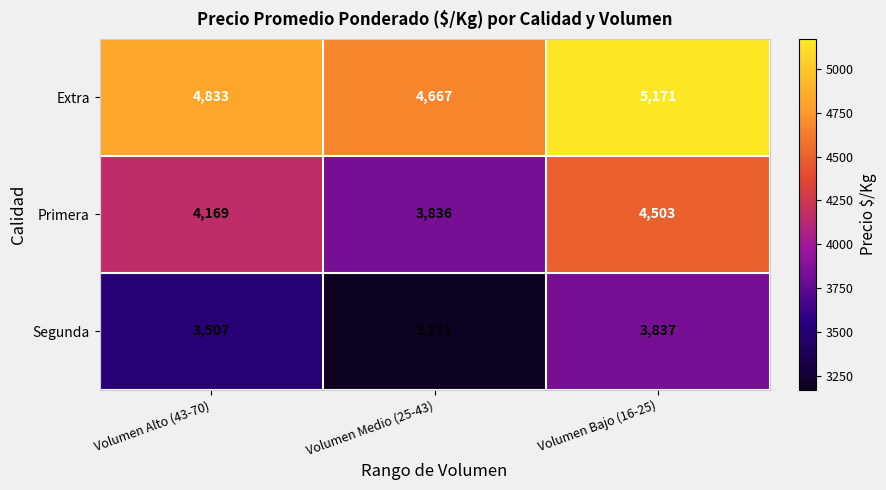

Reading left to right, what are all the values shown in this chart?

Extra: Volumen Alto (43-70)=4833	Volumen Medio (25-43)=4667	Volumen Bajo (16-25)=5171
Primera: Volumen Alto (43-70)=4169	Volumen Medio (25-43)=3836	Volumen Bajo (16-25)=4503
Segunda: Volumen Alto (43-70)=3507	Volumen Medio (25-43)=3171	Volumen Bajo (16-25)=3837